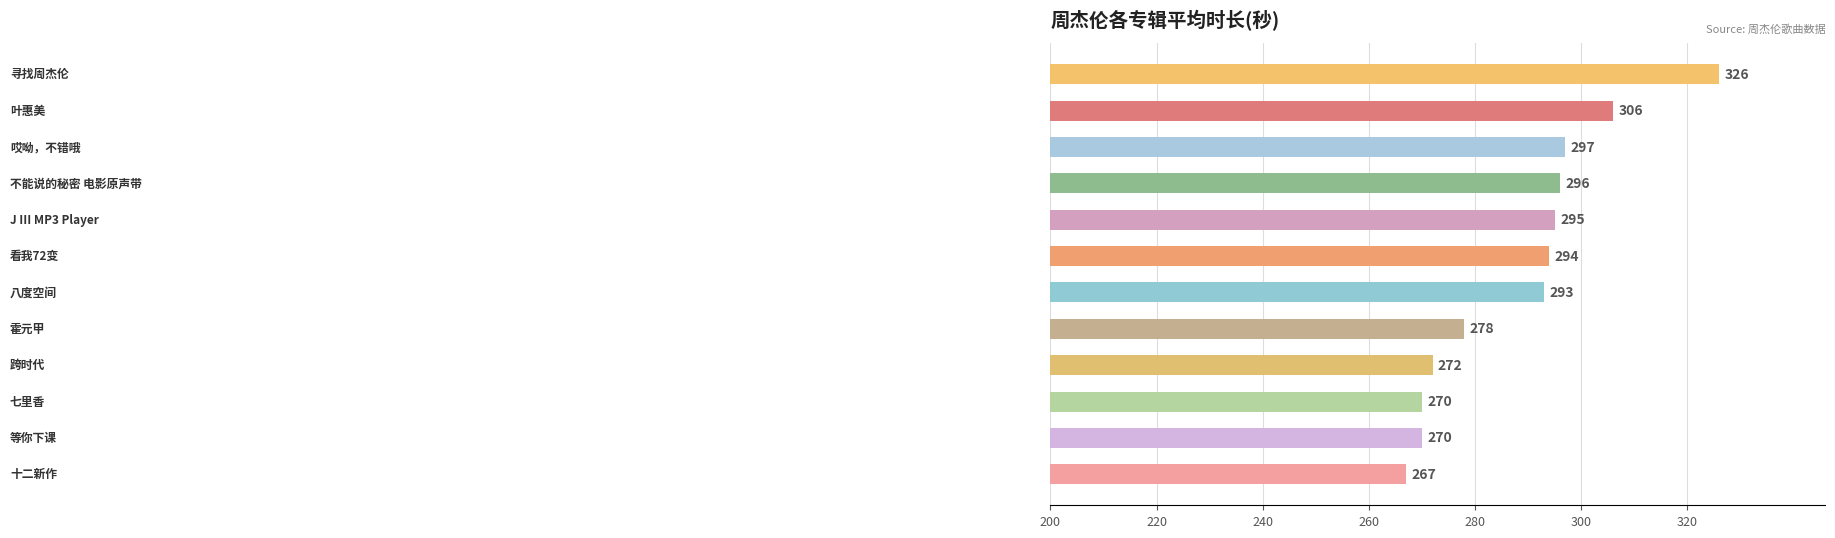

Does the chart contain stacked bars?

No